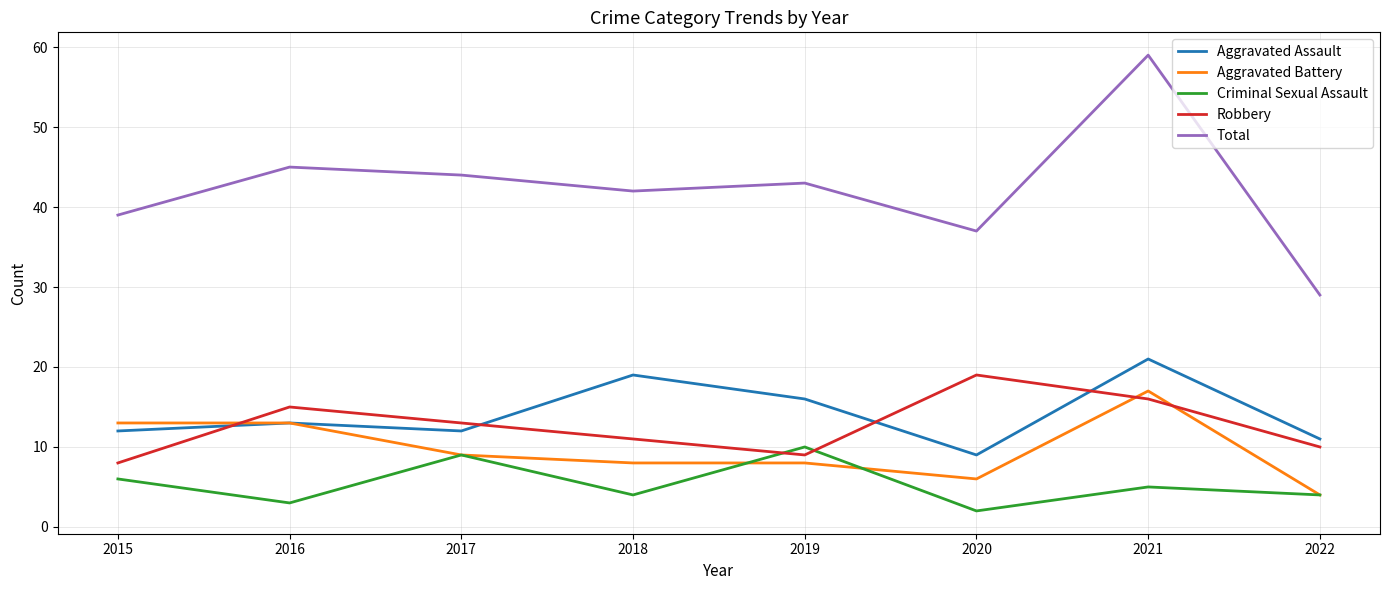

What is the sum of the Robbery values at 2019 and 2018?

20